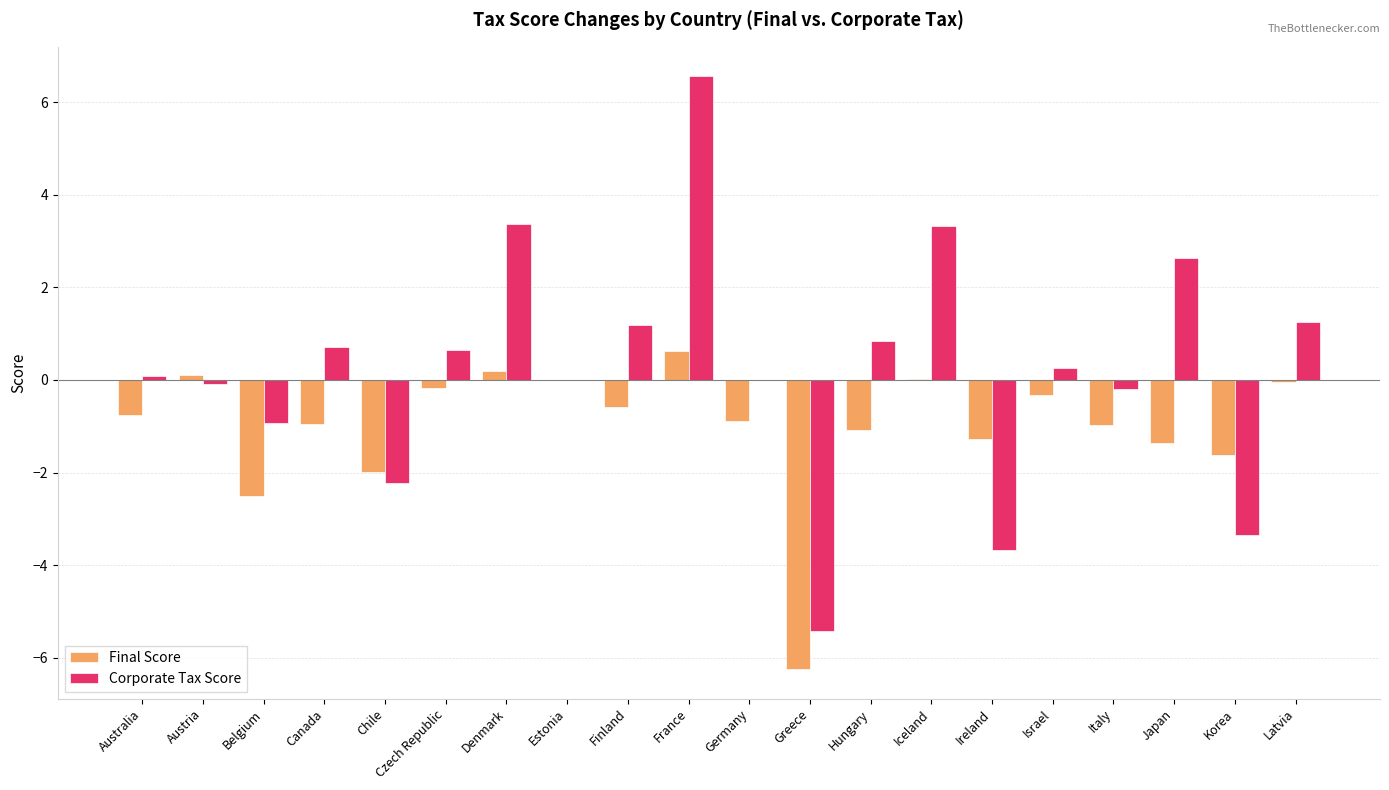

Which series has the largest total across all categories?

Corporate Tax Score